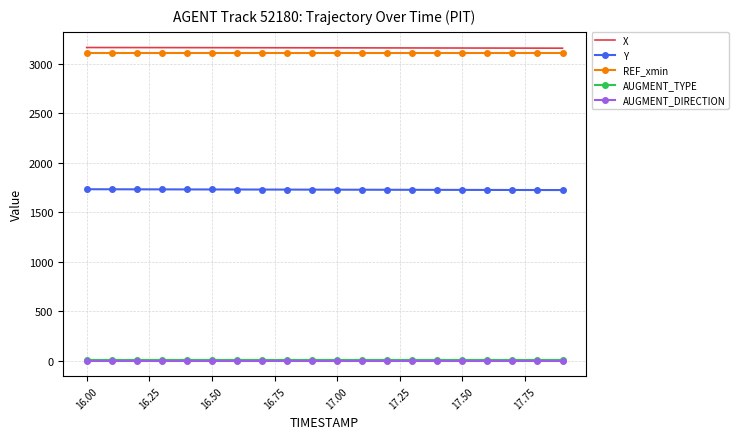

True or false: AUGMENT_TYPE and AUGMENT_DIRECTION cross at least once.

False